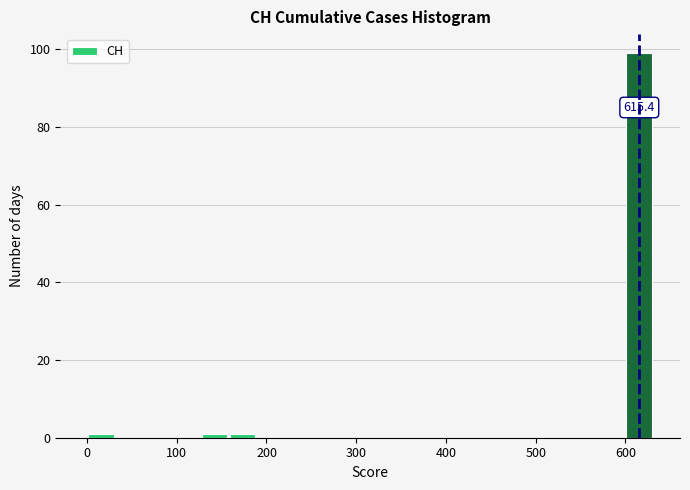

Read against the x-axis, roughly where is the centre of the tallest bar?

620